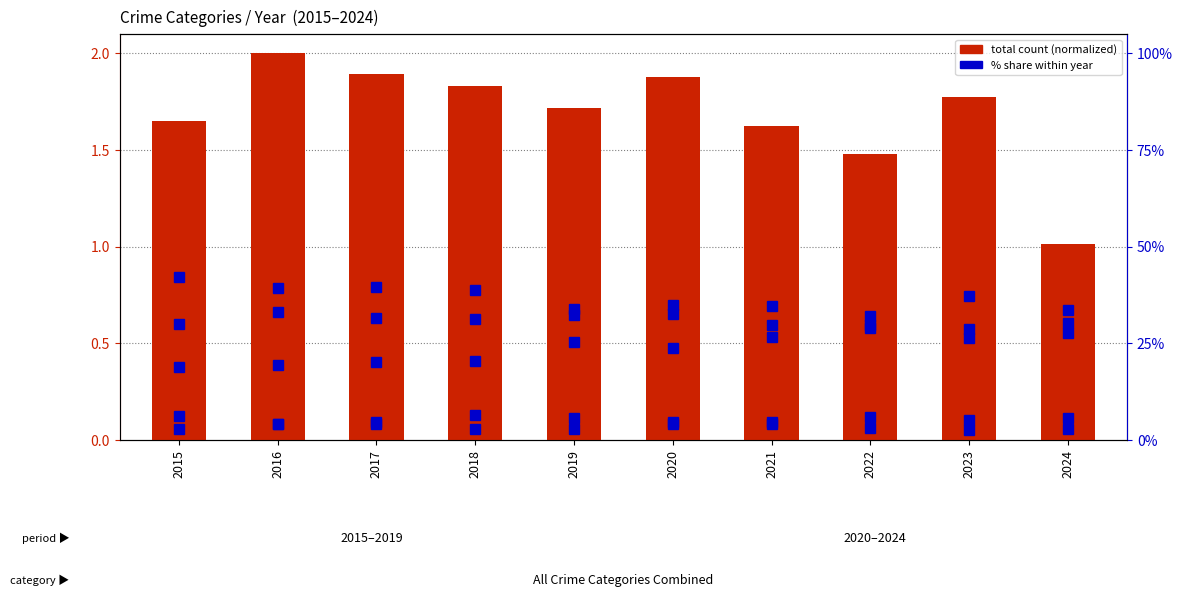

At which label is Aggravated Battery closest to 31?

2018